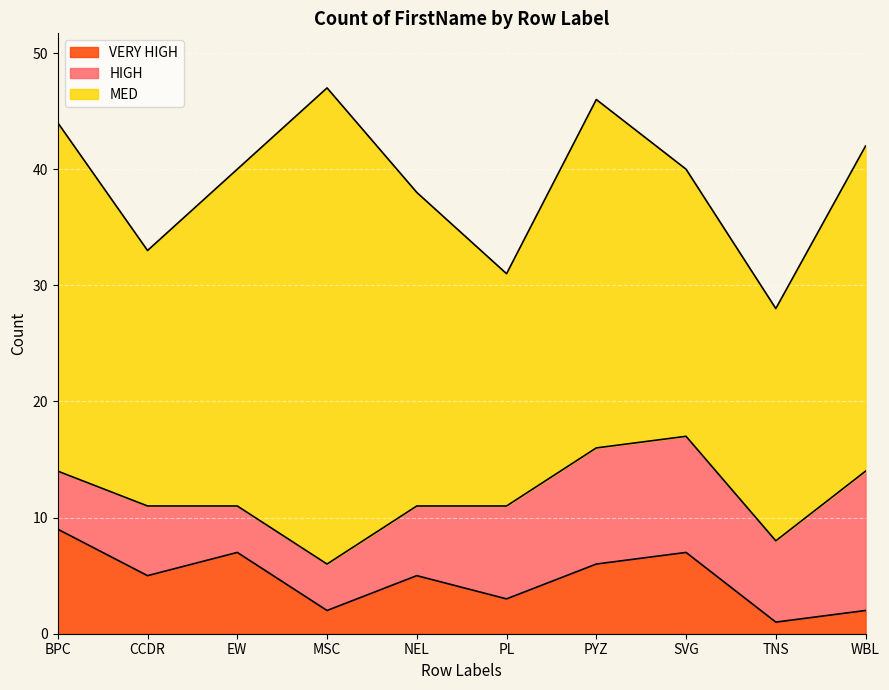

What is the total value across all series at PYZ?

46